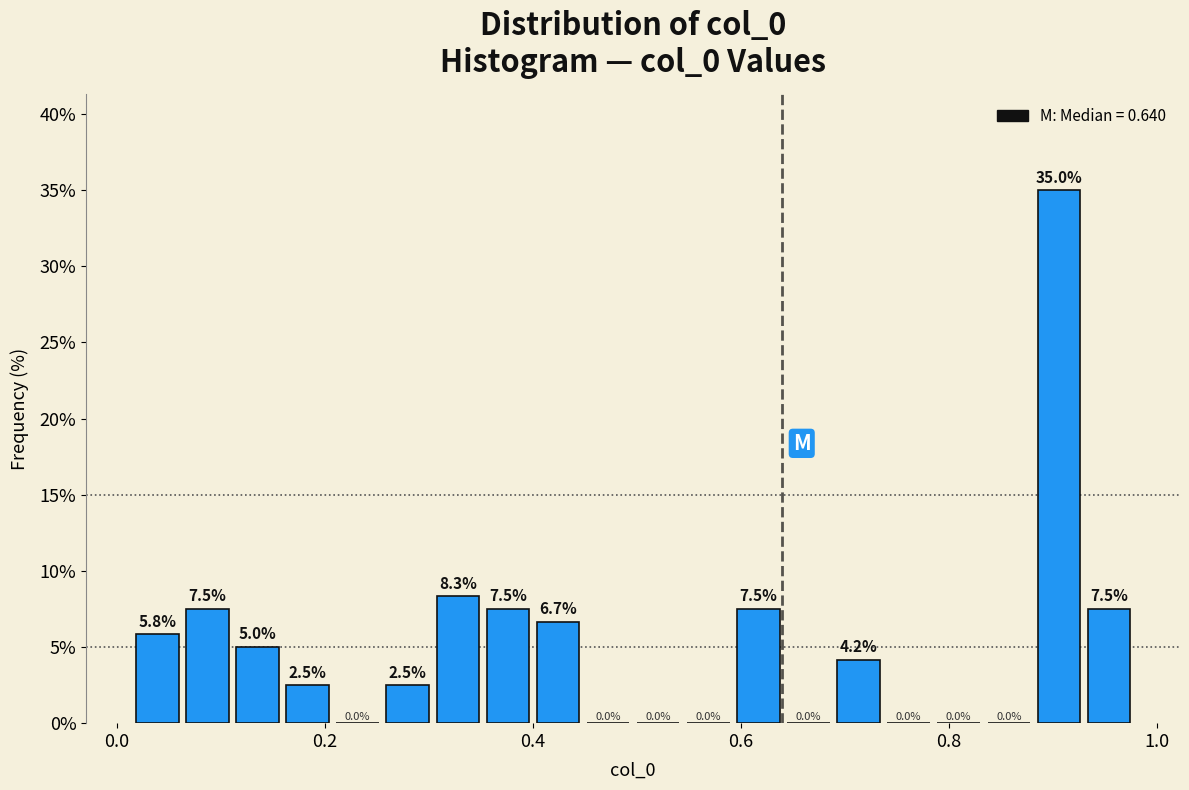

Read against the x-axis, roughly where is the centre of the tallest bar?

0.90